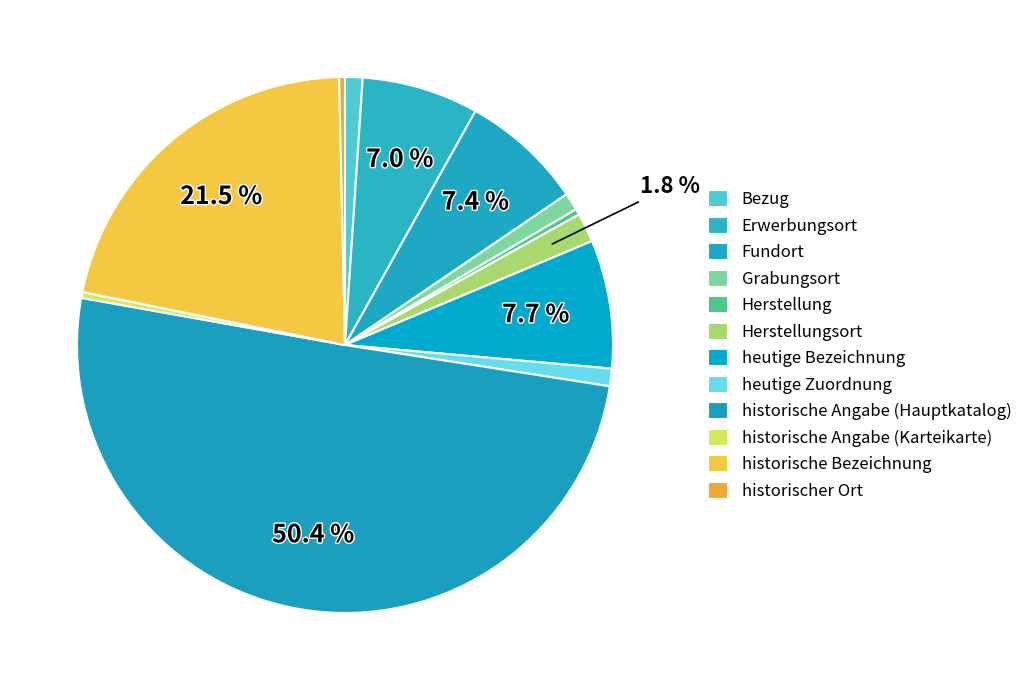

What is the ratio of the value at Erwerbungsort to the value at heutige Bezeichnung?

0.9